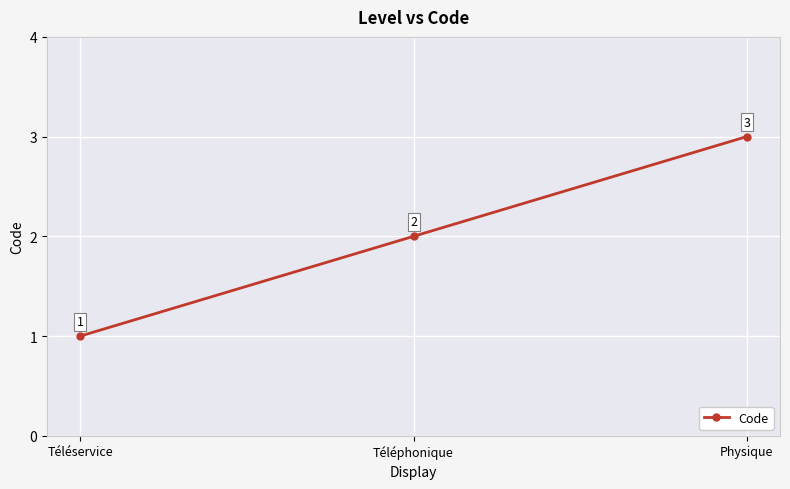

What position from the left is Téléservice?

1